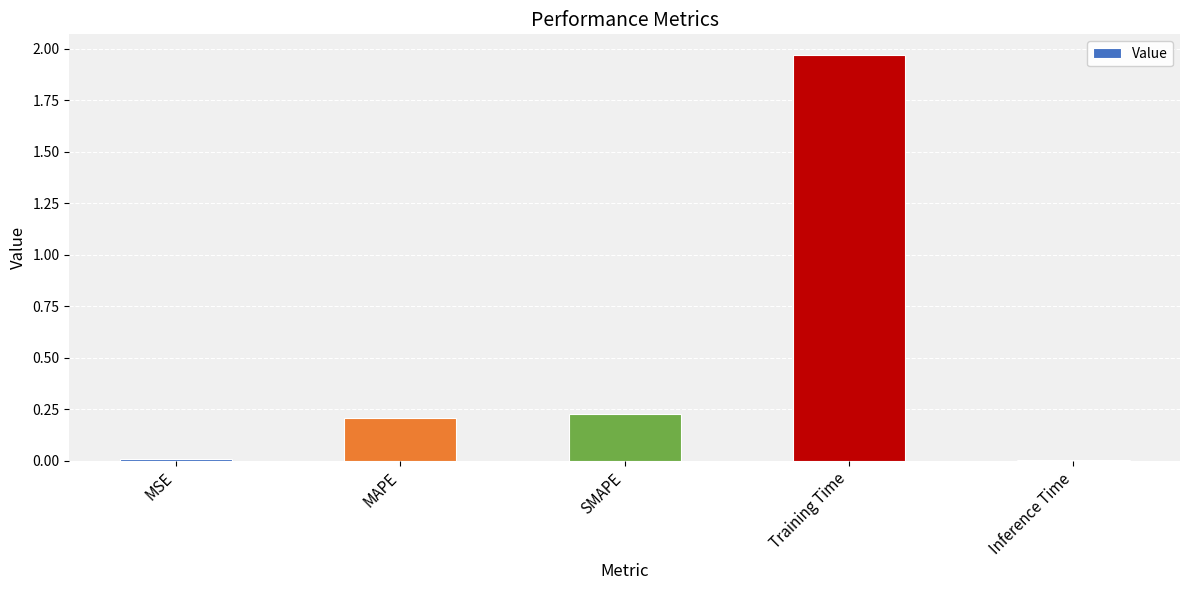

Which category has the highest value across all series?

Training Time